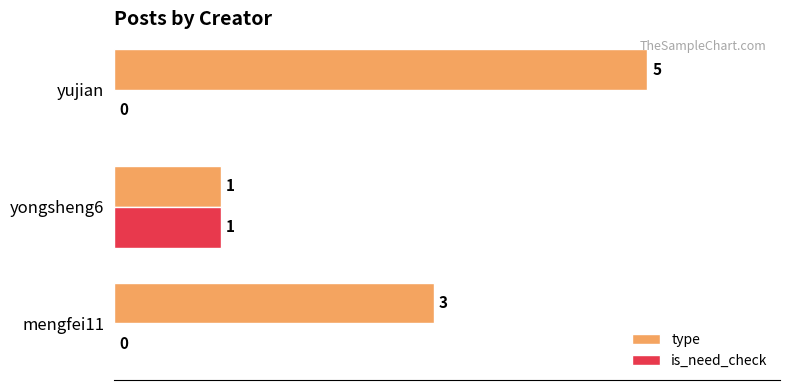

Which series changed the most between mengfei11 and yujian?

type